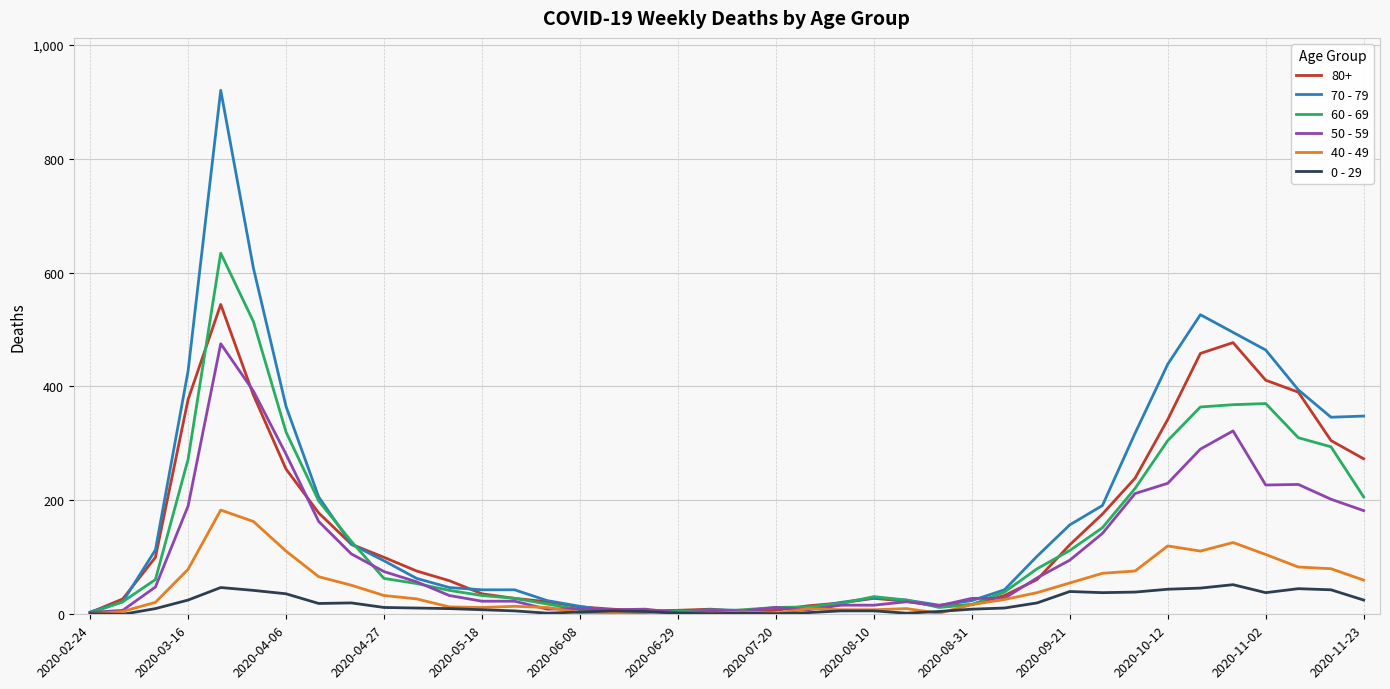

List the series in order of their peak value, lowest first.

0 - 29, 40 - 49, 50 - 59, 80+, 60 - 69, 70 - 79